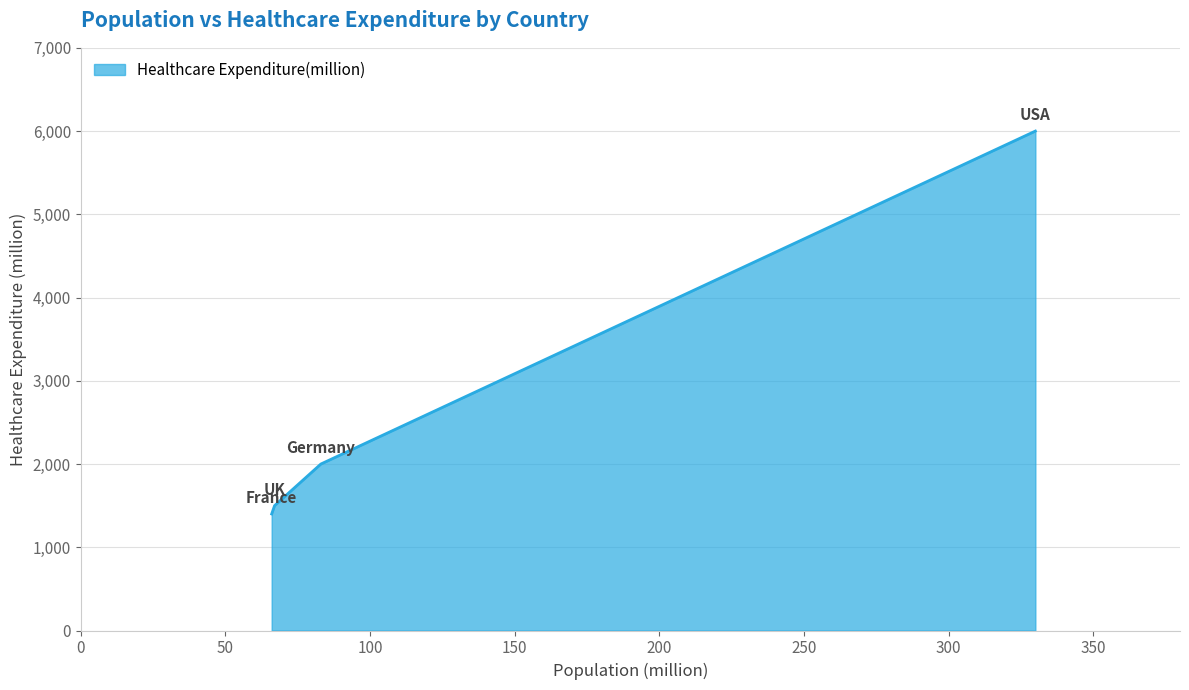

What is the difference between the second highest and second lowest values?

500